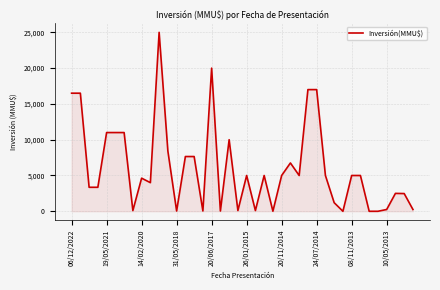

What is the greatest value displayed?

25000